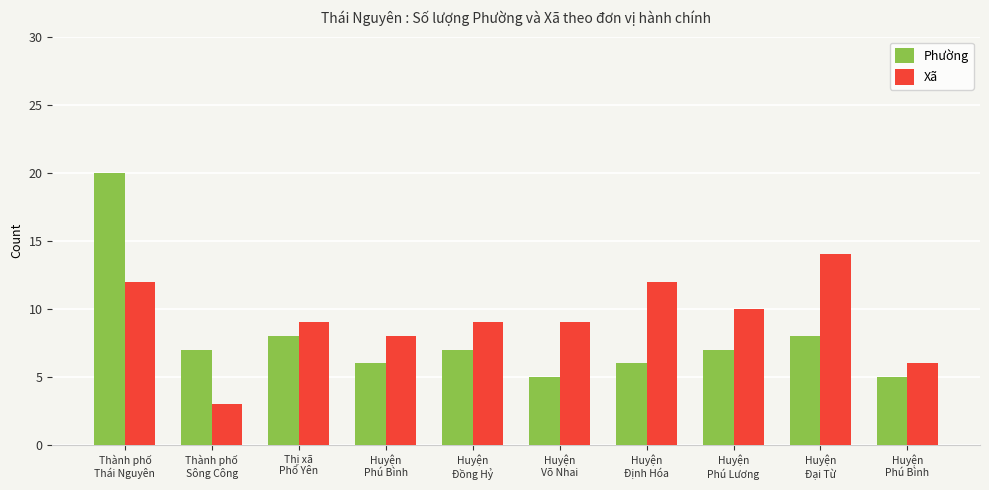

Reading left to right, extract all data points from this chart.

Phường: Thành phố
Thái Nguyên=20	Thành phố
Sông Công=7	Thị xã
Phổ Yên=8	Huyện
Phú Bình=6	Huyện
Đồng Hỷ=7	Huyện
Võ Nhai=5	Huyện
Định Hóa=6	Huyện
Phú Lương=7	Huyện
Đại Từ=8	Huyện
Phú Bình=5
Xã: Thành phố
Thái Nguyên=12	Thành phố
Sông Công=3	Thị xã
Phổ Yên=9	Huyện
Phú Bình=8	Huyện
Đồng Hỷ=9	Huyện
Võ Nhai=9	Huyện
Định Hóa=12	Huyện
Phú Lương=10	Huyện
Đại Từ=14	Huyện
Phú Bình=6